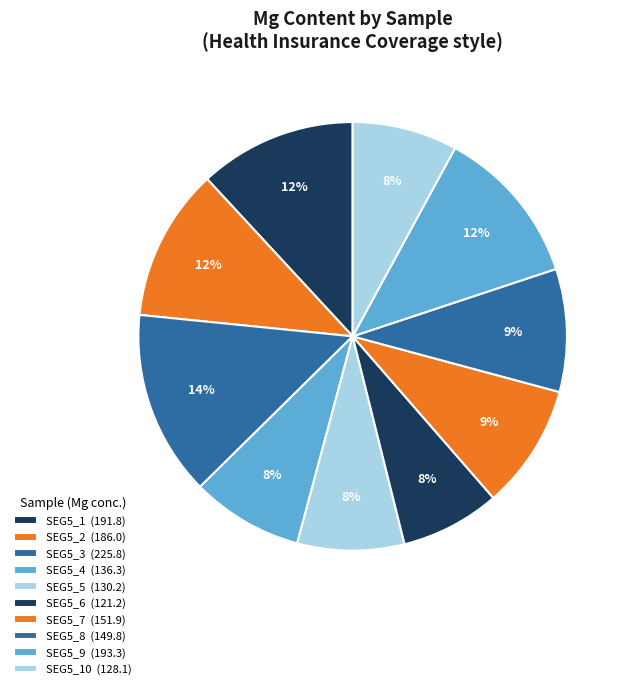

How many slices are in this pie chart?

10